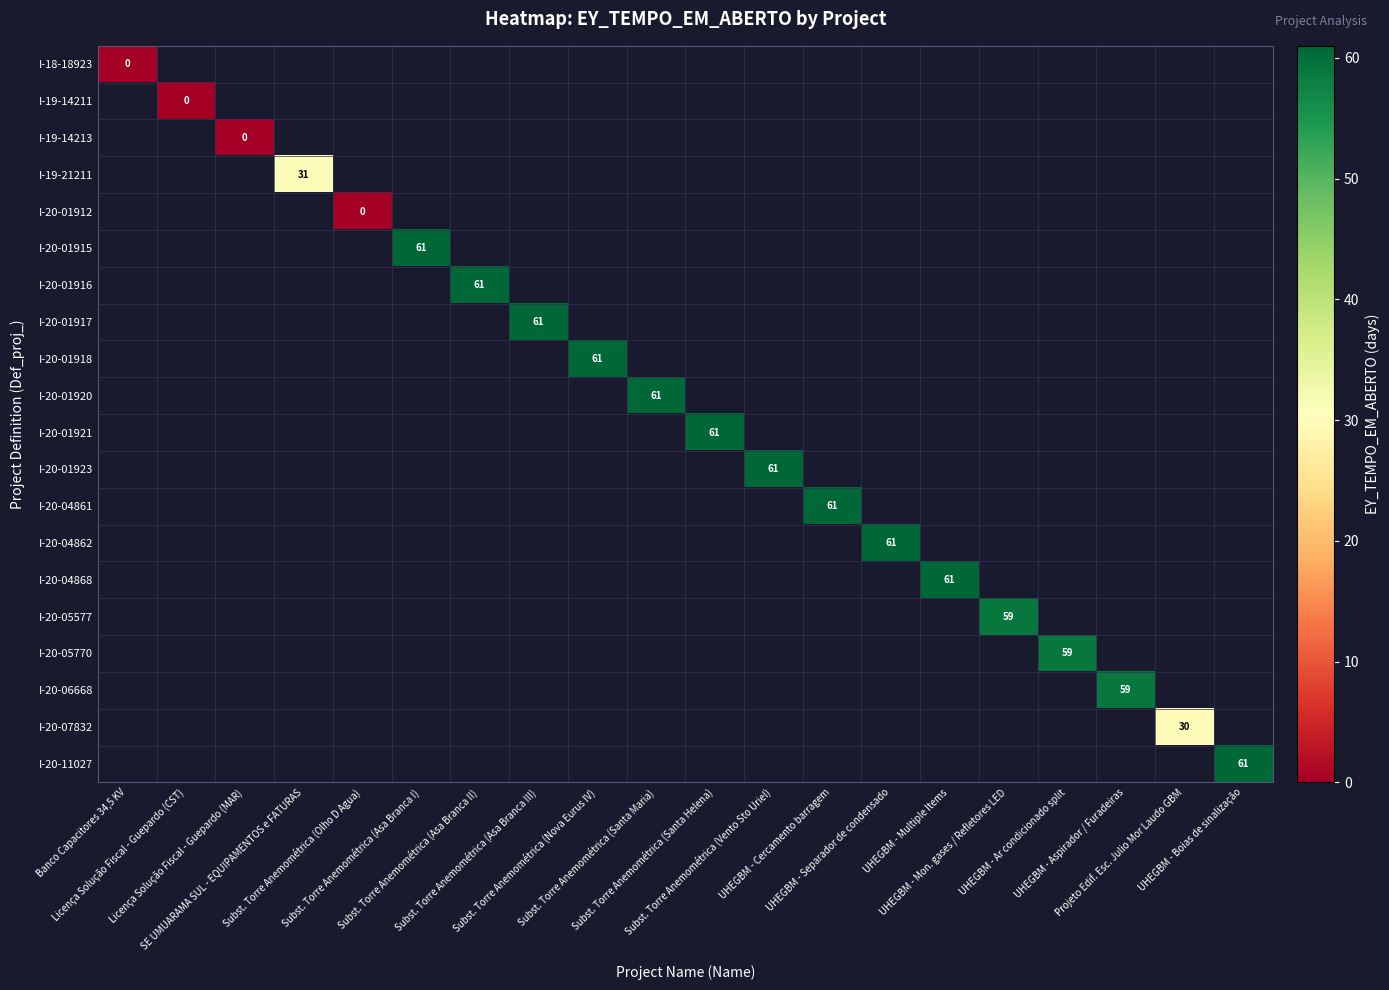

How many data points does each series have?

20